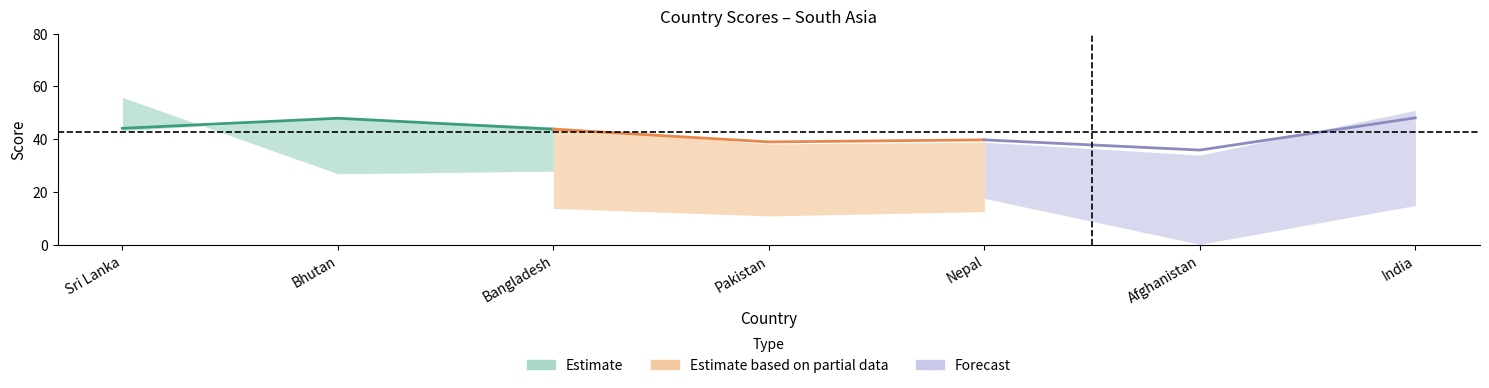

What is the smallest value displayed?

35.9